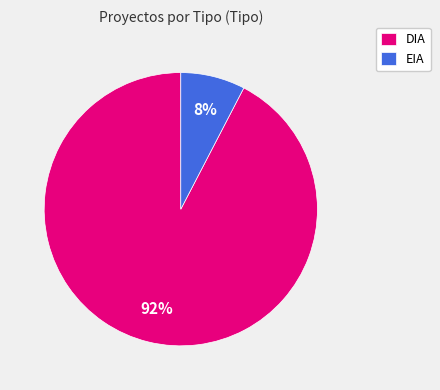

What is the ratio of the value at EIA to the value at DIA?

0.1